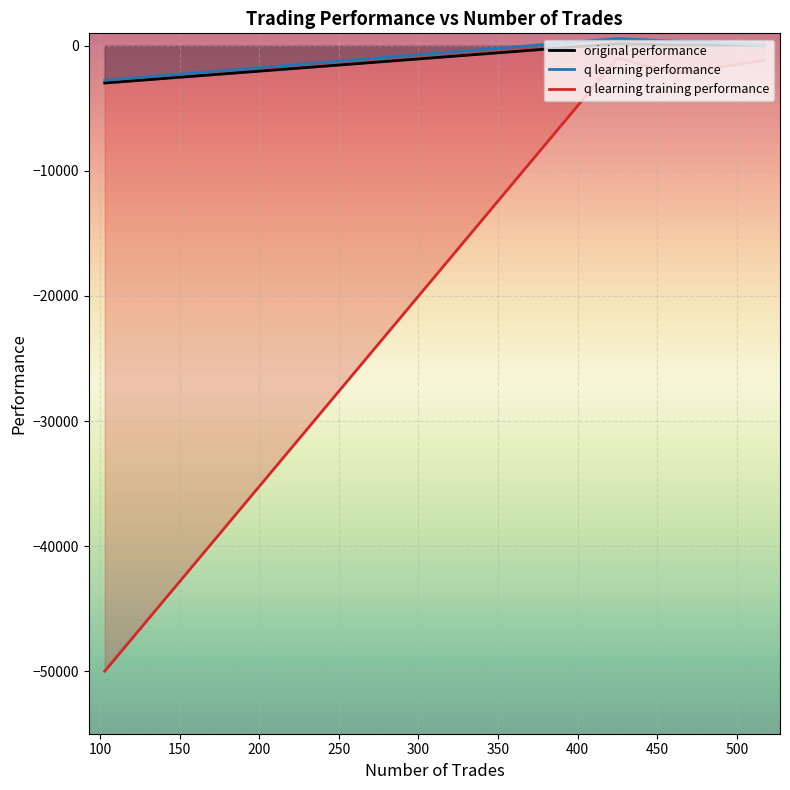

True or false: q learning performance and original performance cross at least once.

False